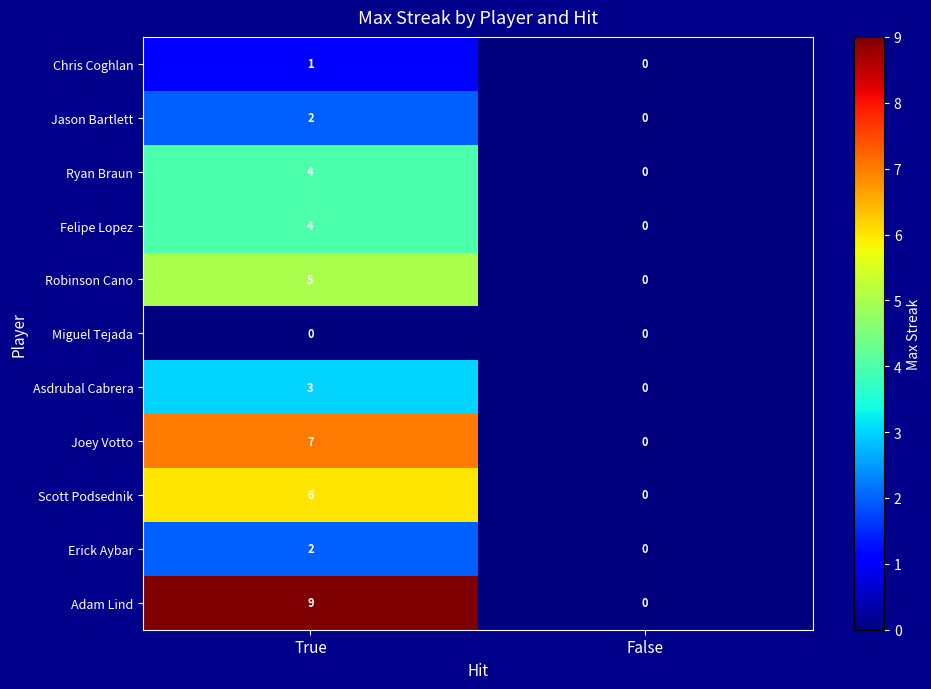

Reading left to right, list all the values displayed in this chart.

Chris Coghlan: 1	0
Jason Bartlett: 2	0
Ryan Braun: 4	0
Felipe Lopez: 4	0
Robinson Cano: 5	0
Miguel Tejada: 0	0
Asdrubal Cabrera: 3	0
Joey Votto: 7	0
Scott Podsednik: 6	0
Erick Aybar: 2	0
Adam Lind: 9	0